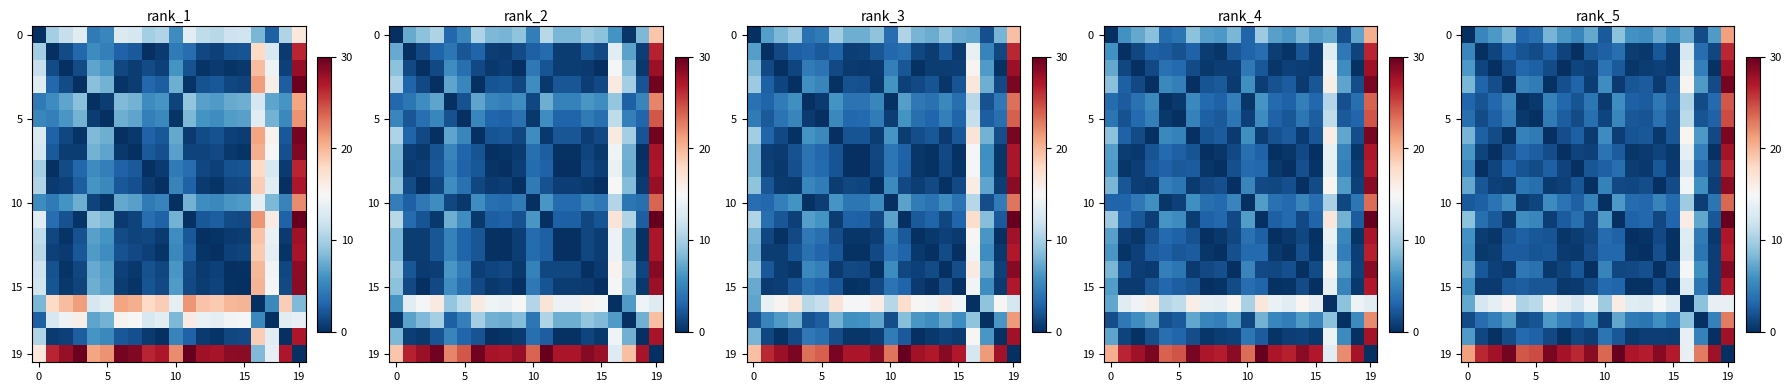

What is the difference between the highest and lowest values at 11?

30.0